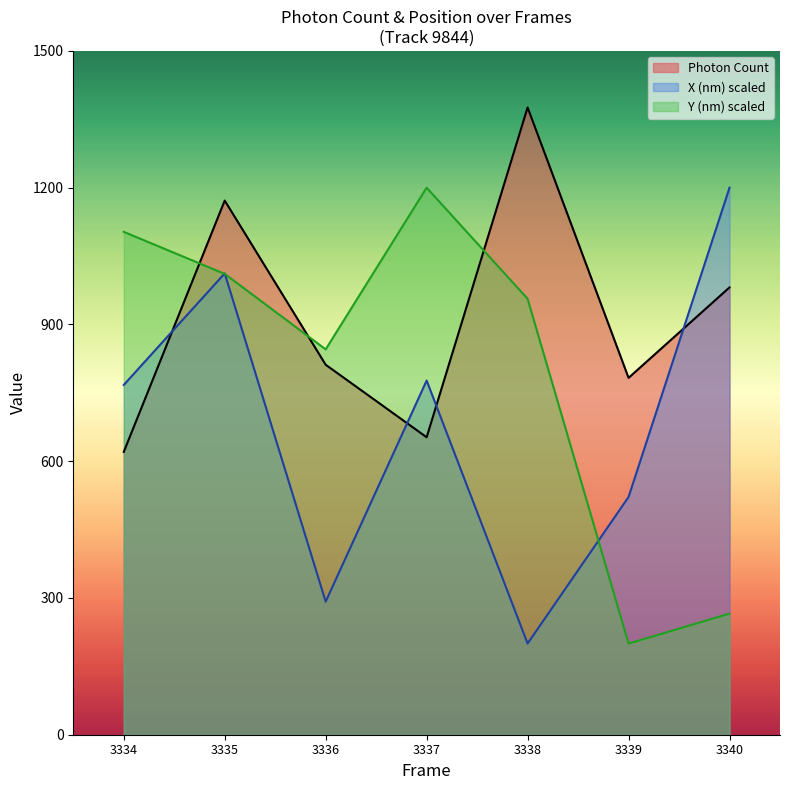

Count the number of categories in the chart.

7